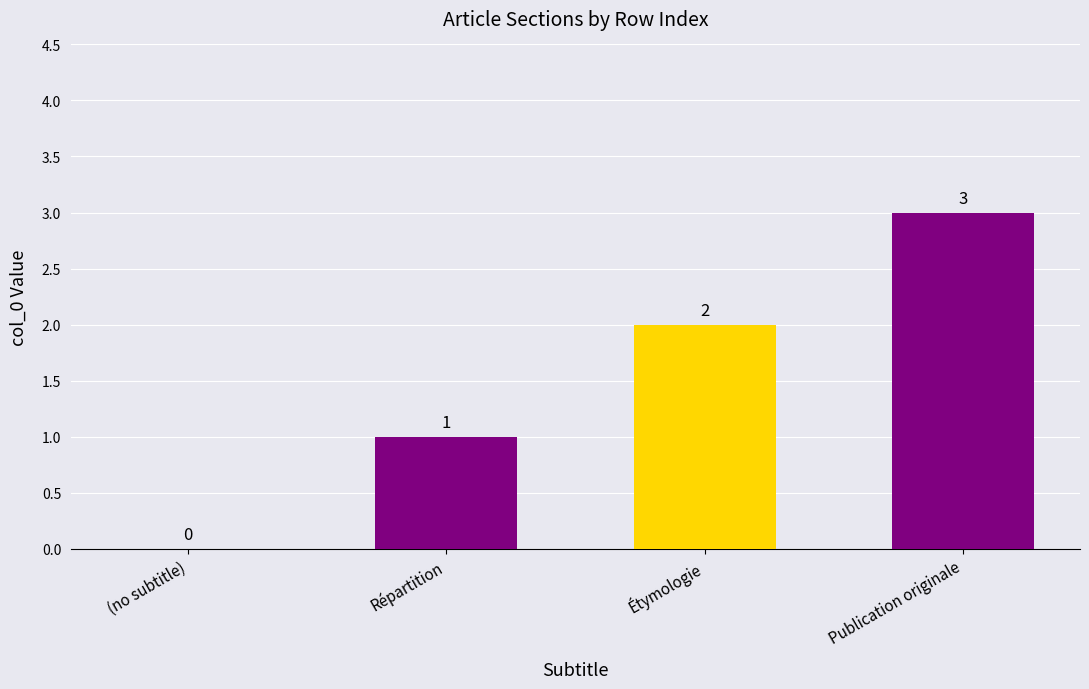

At which label is the value closest to 1?

Répartition